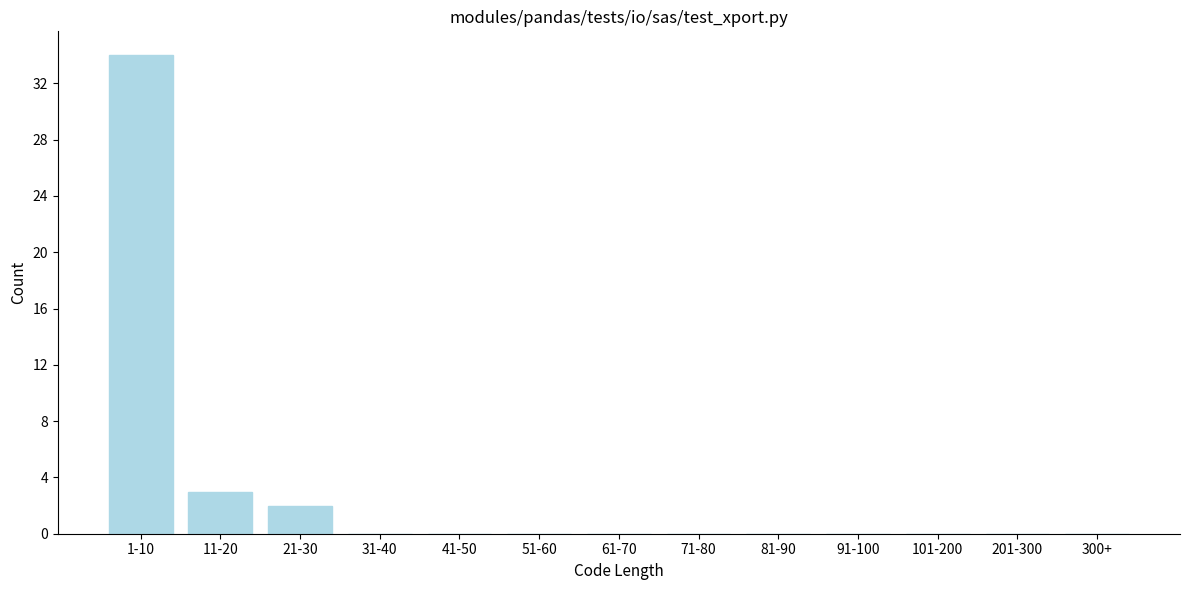

Reading right to left, extract all data points from this chart.

300+=0	201-300=0	101-200=0	91-100=0	81-90=0	71-80=0	61-70=0	51-60=0	41-50=0	31-40=0	21-30=2	11-20=3	1-10=34